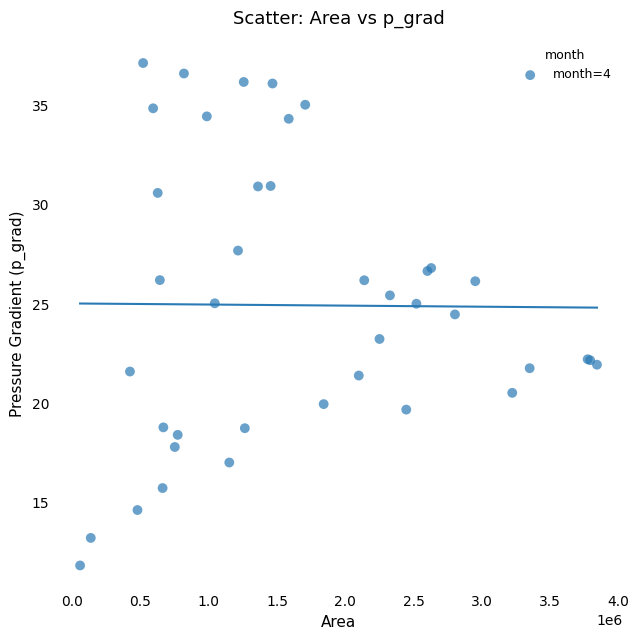

What Y value in the scatter plot is closest to 24?

24.5